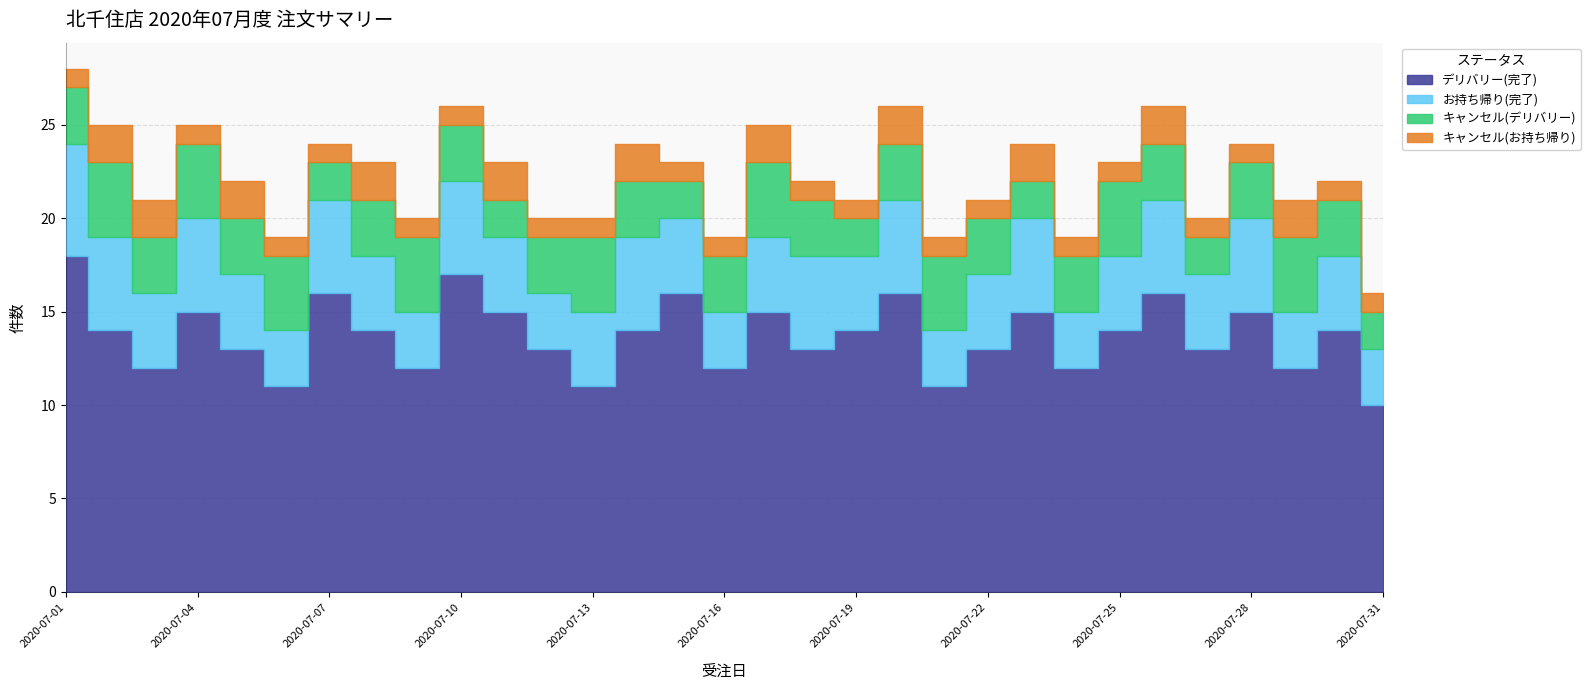

List the series in order of their peak value, highest first.

デリバリー(完了), お持ち帰り(完了), キャンセル(デリバリー), キャンセル(お持ち帰り)